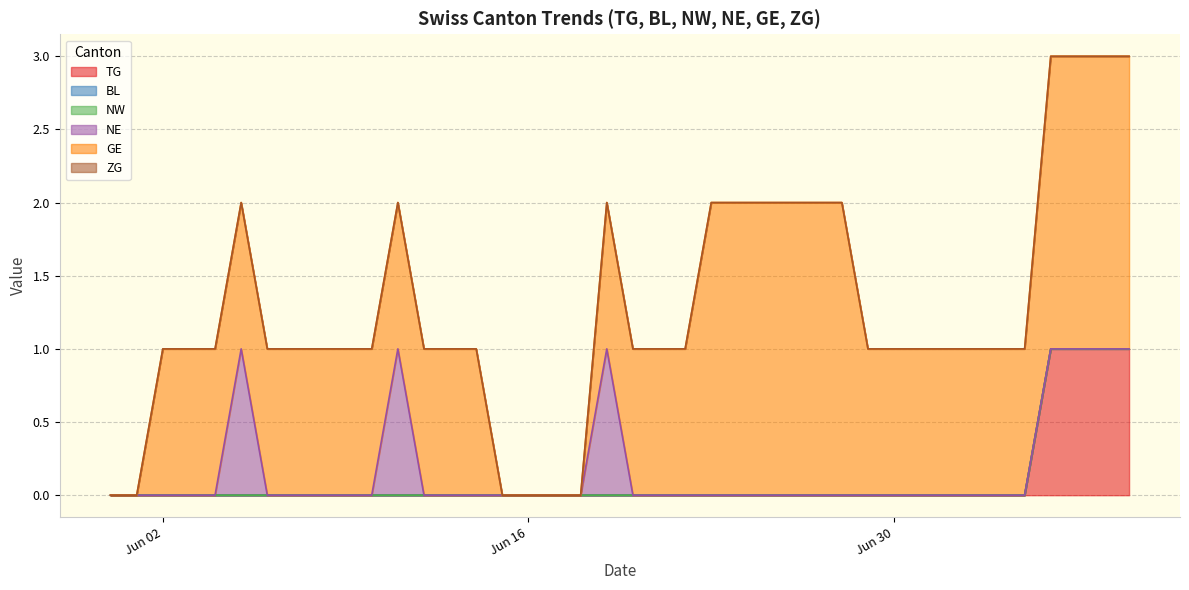

How many series are shown in this chart?

6